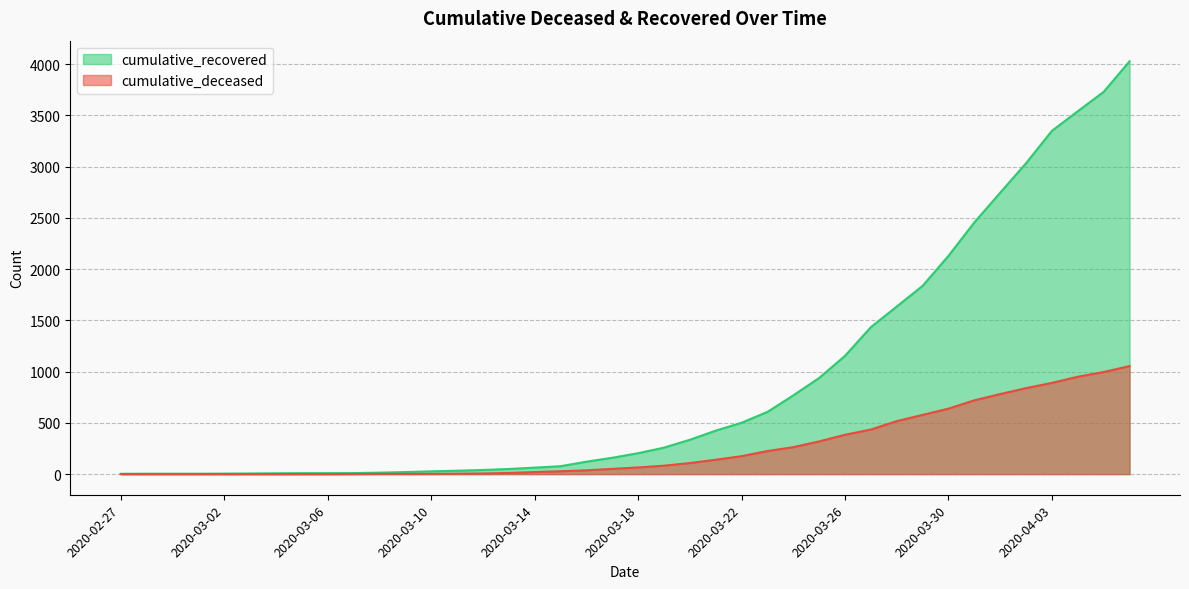

What is the difference between the maximum and second lowest values in the cumulative_deceased series?

1054